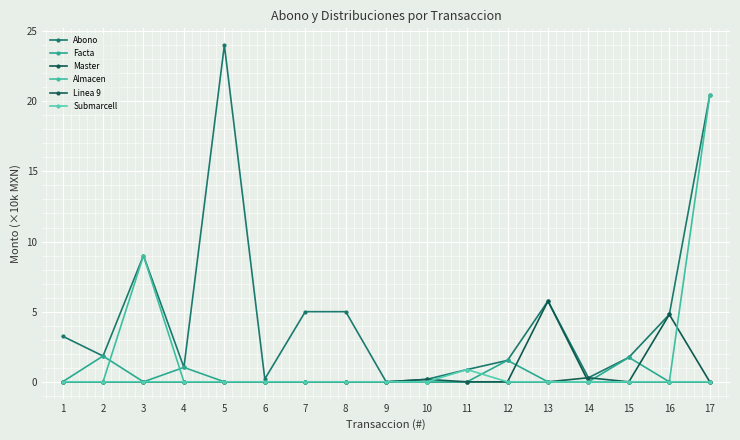

How many data points does each series have?

17